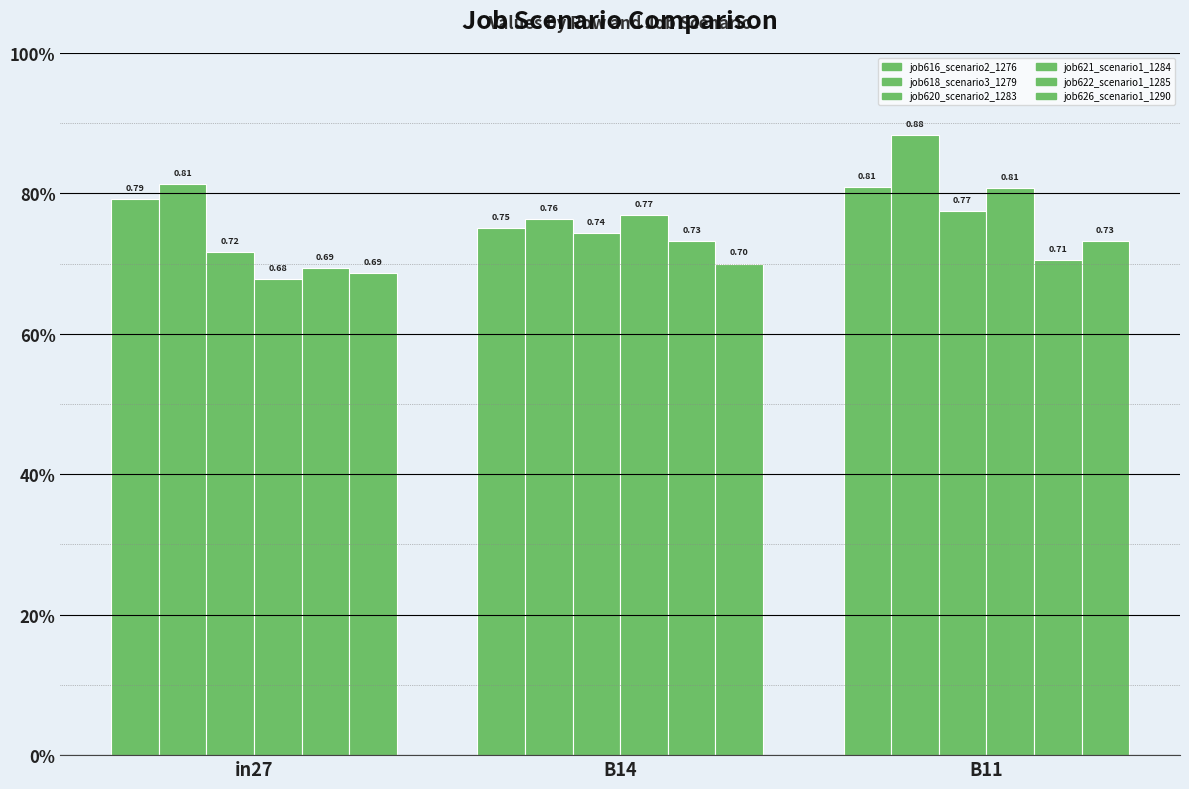

Which series has the largest range (max minus min)?

job621_scenario1_1284